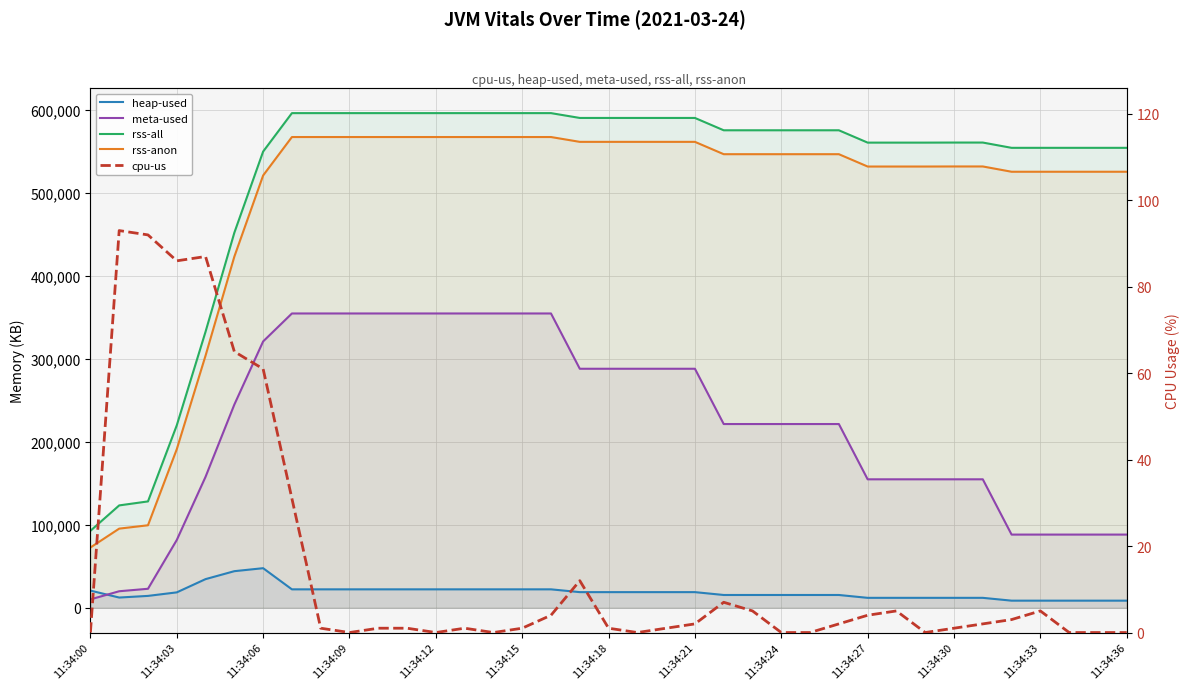

What is the lowest value of the rss-anon series?

72636